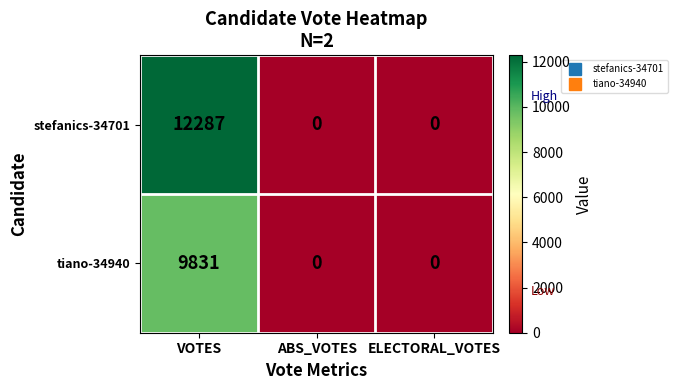

The stefanics-34701 series shows 12287 at VOTES. True or false?

True